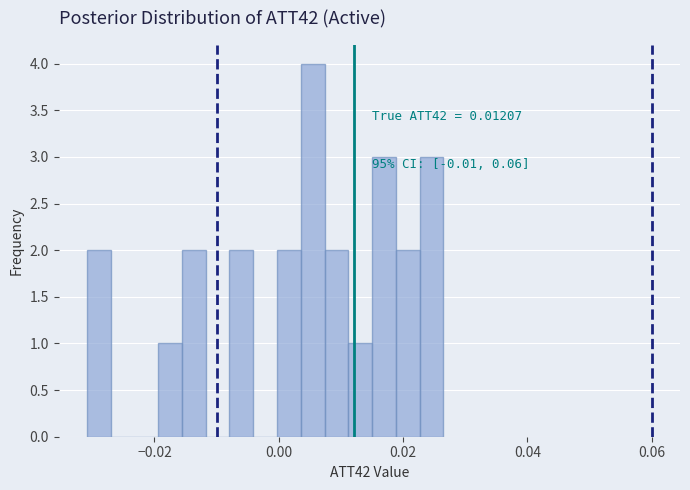

Read against the x-axis, roughly where is the centre of the tallest bar?

0.006